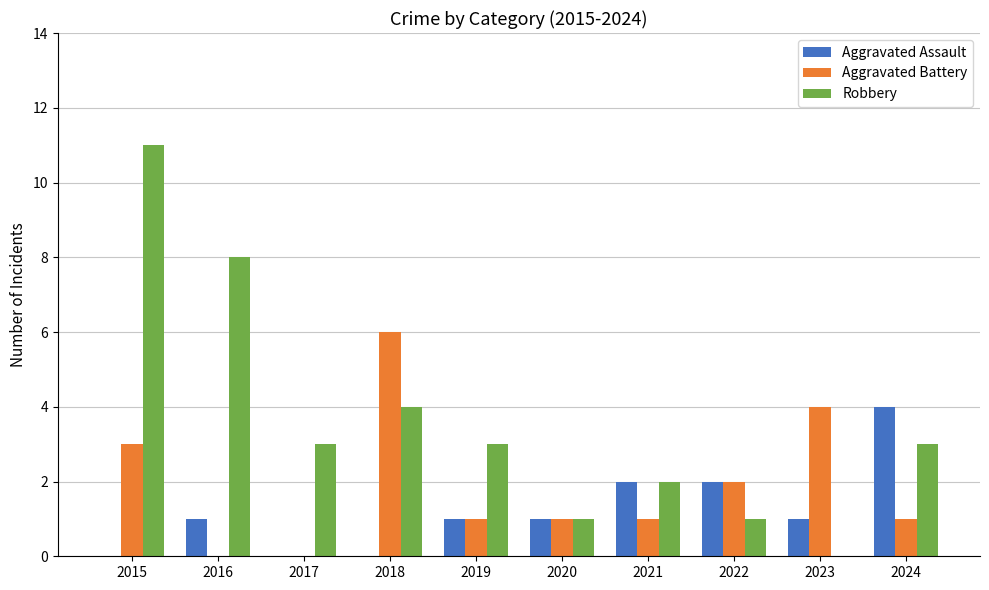

How many groups of bars are there?

10